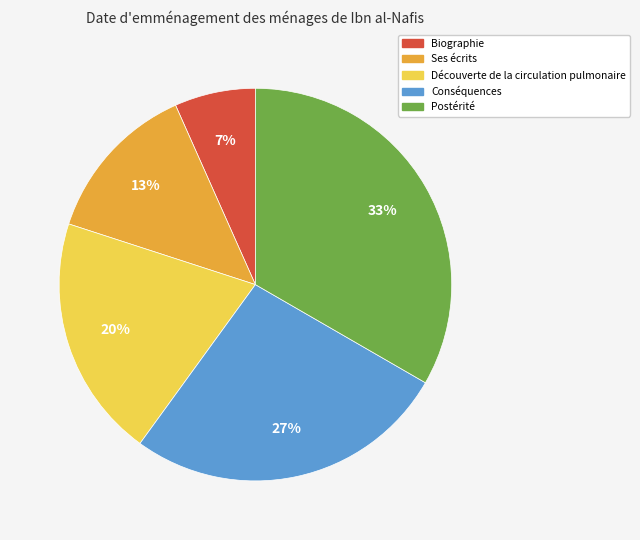

What is the largest slice in the pie chart?

Postérité